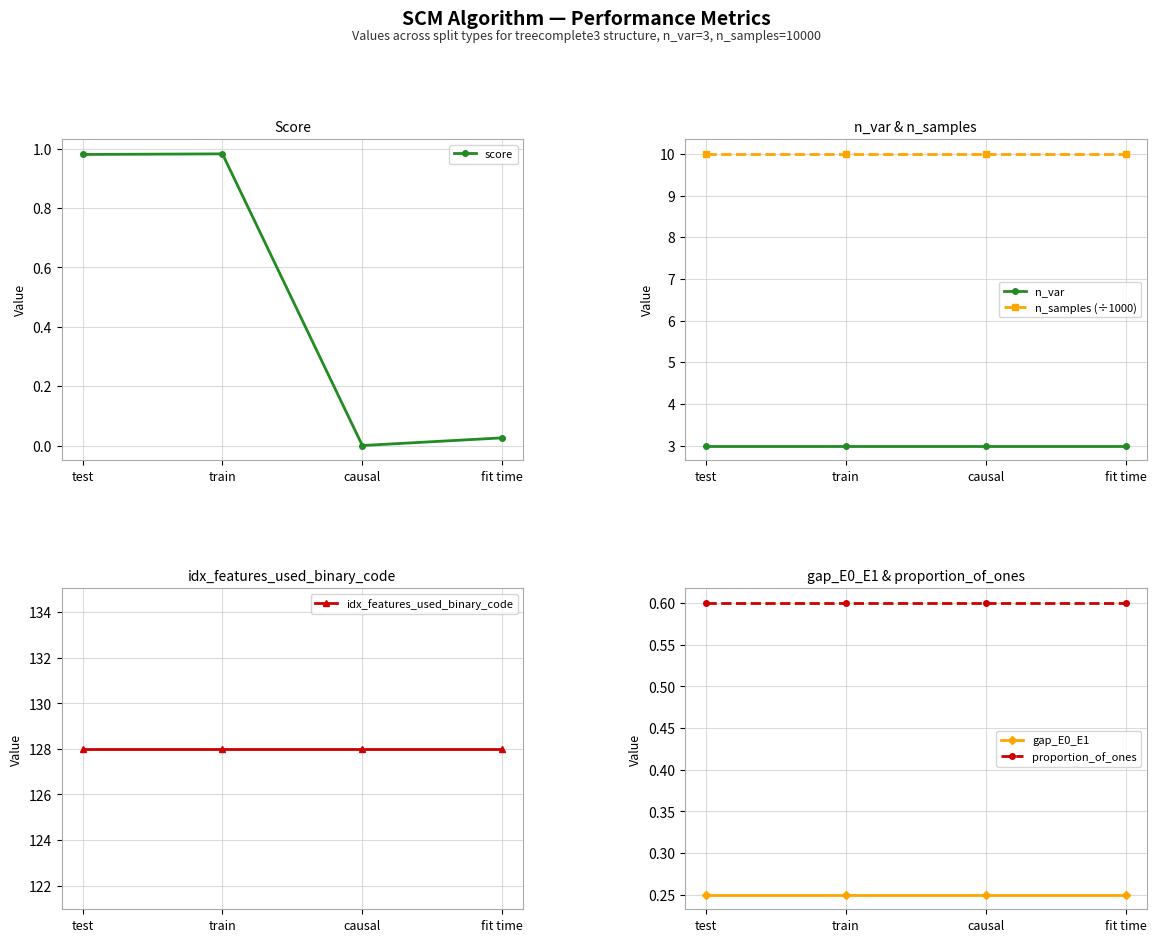

The n_var series shows 3.0 at train. True or false?

True